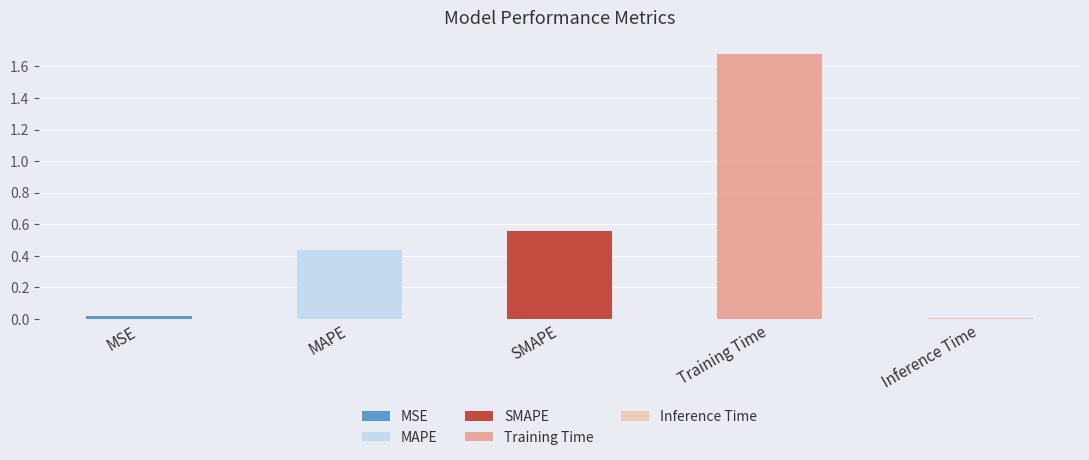

What value does the data have at Training Time?

1.7